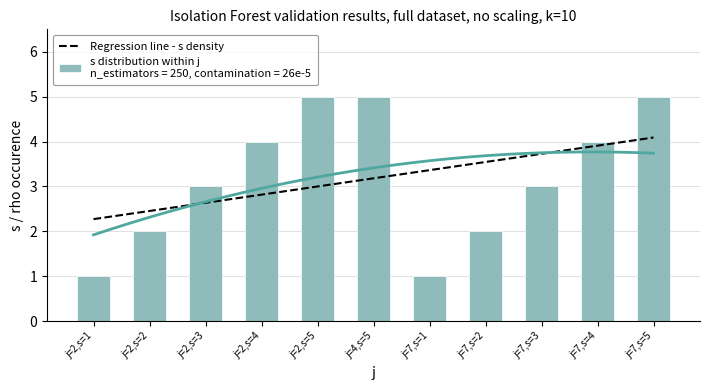

Rank the categories by value from lowest to highest.

j=2,s=1, j=7,s=1, j=2,s=2, j=7,s=2, j=2,s=3, j=7,s=3, j=2,s=4, j=7,s=4, j=2,s=5, j=4,s=5, j=7,s=5